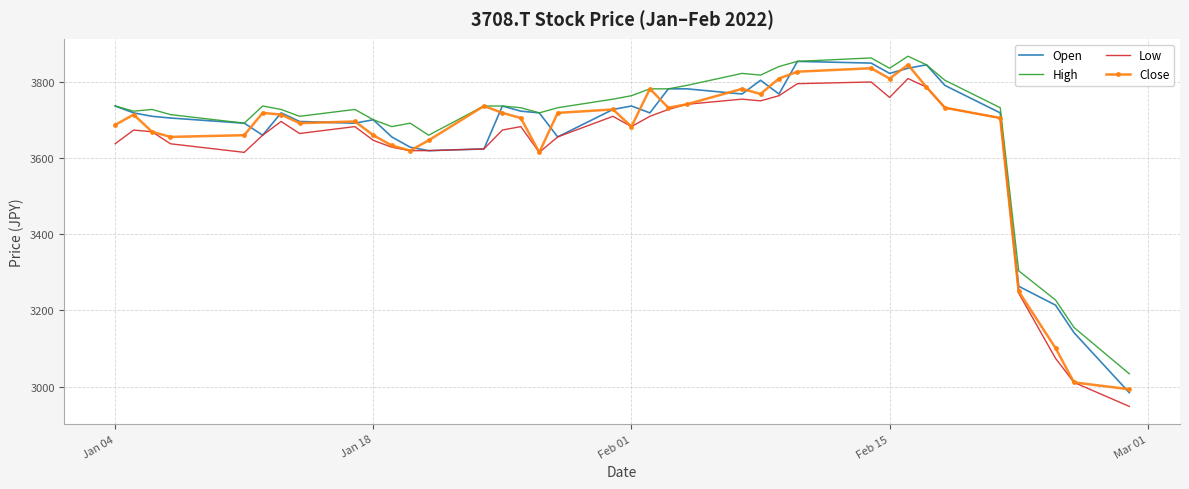

True or false: Low and High cross at least once.

False